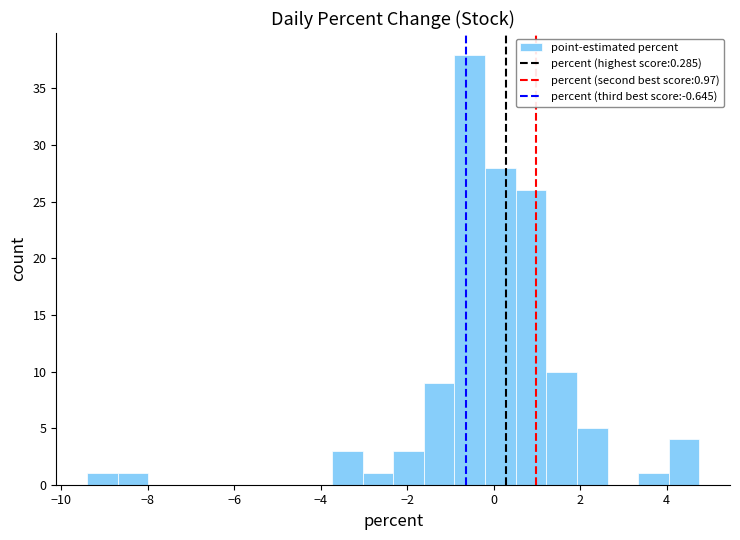

Around what value on the x-axis is the tallest bar? Give the approximate position of its centre, as read against the axis.

-0.6